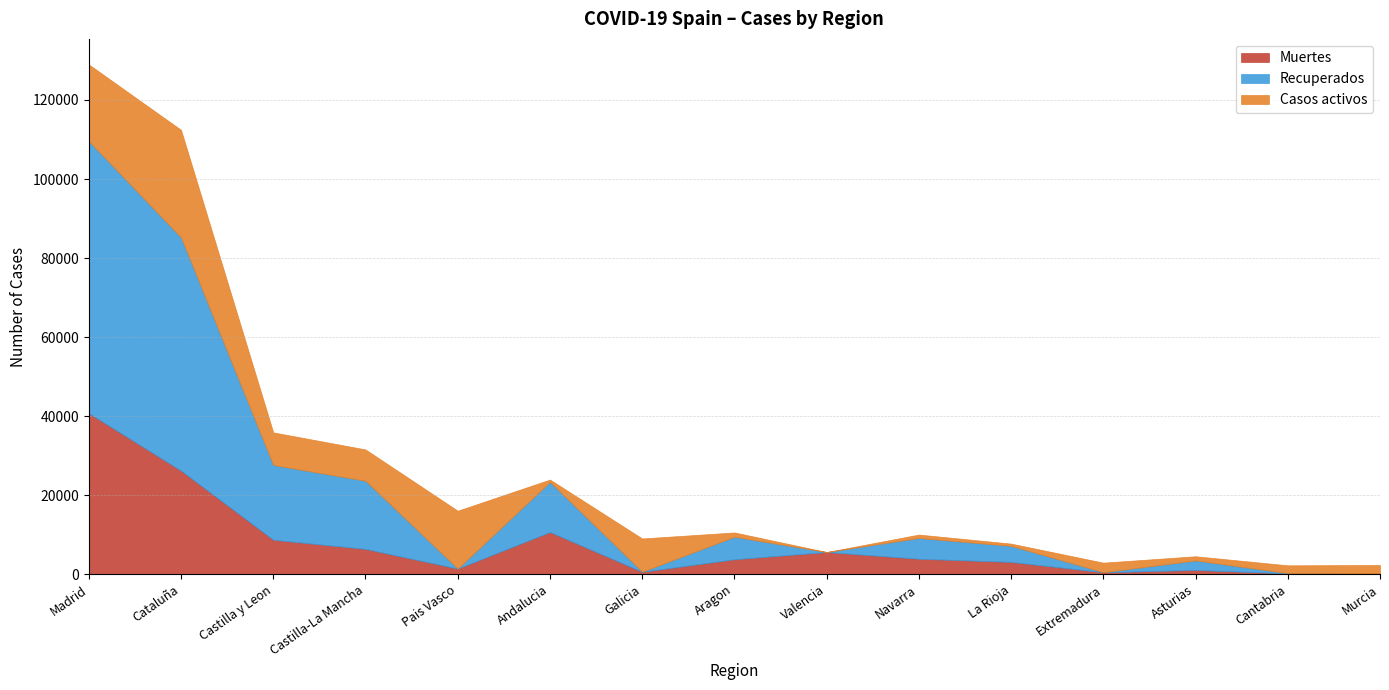

What is the sum of all Muertes values?

113034